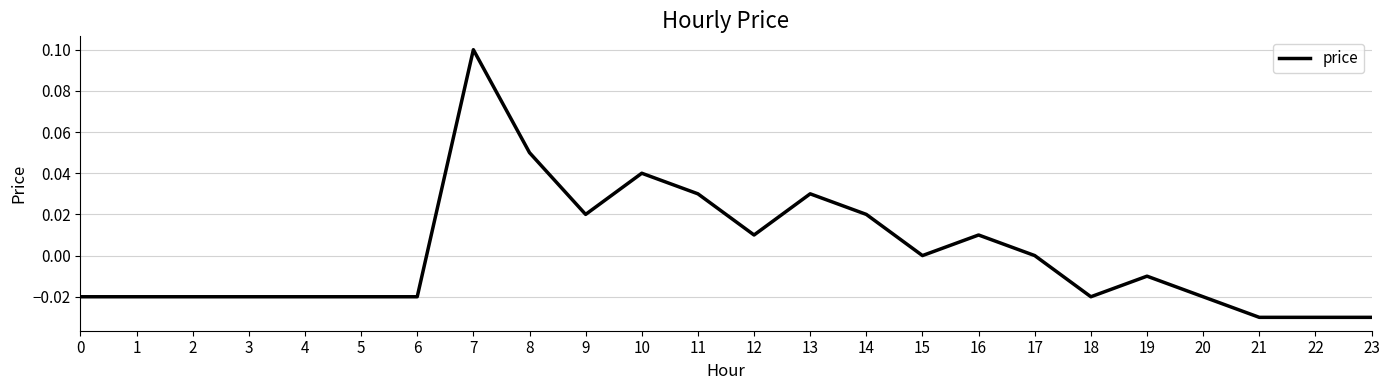

Between 5 and 15, which is larger?

15